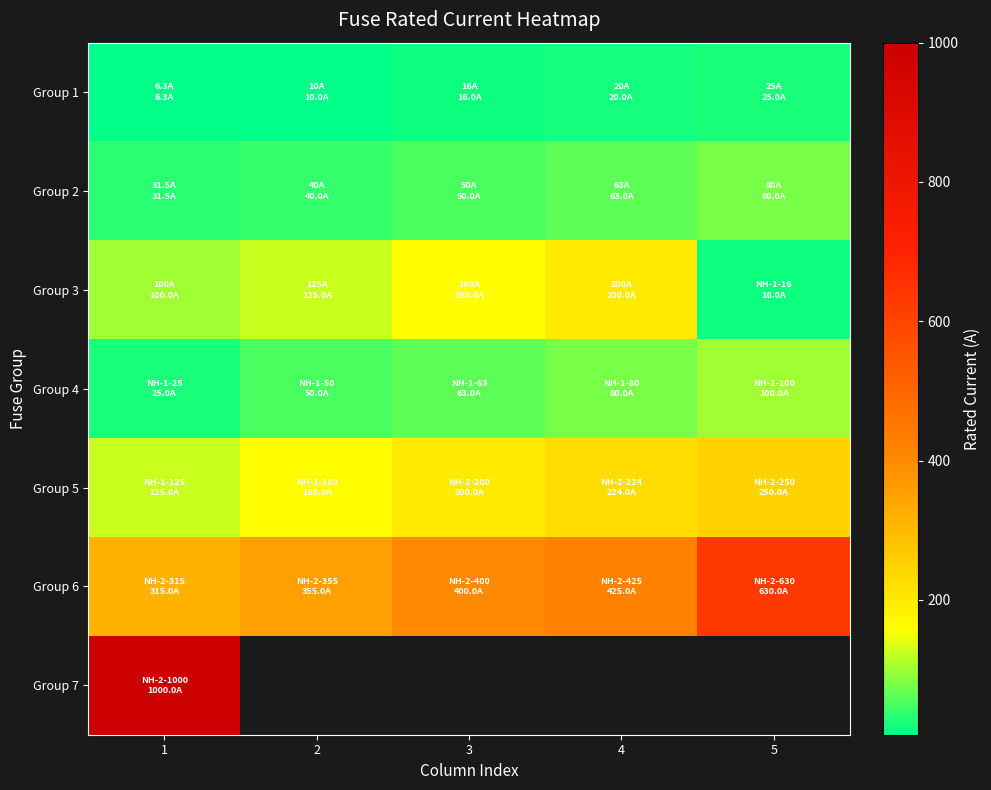

At how many categories does at least one series exceed 679?

1